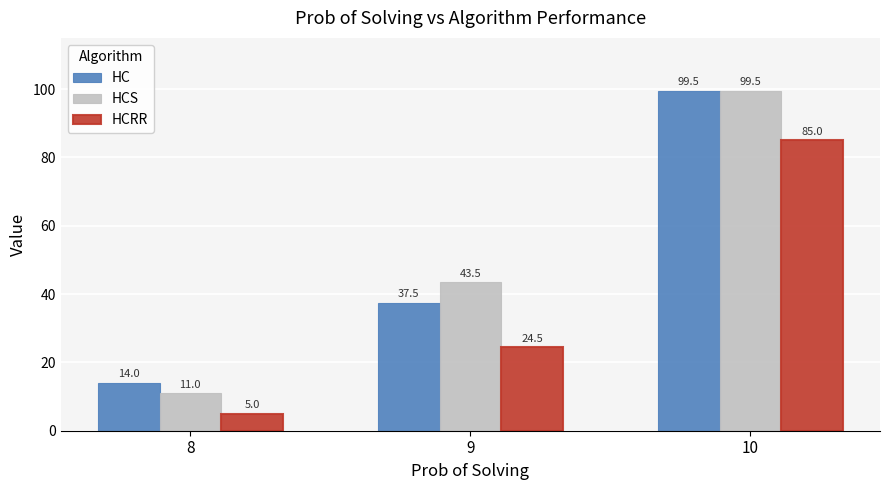

What are all the series names shown in the legend?

HC, HCS, HCRR